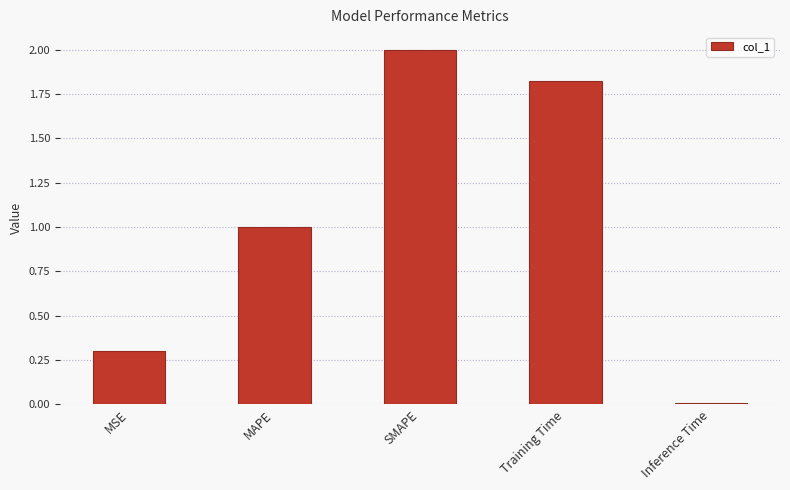

What is the change in value from MAPE to SMAPE?

+1.0